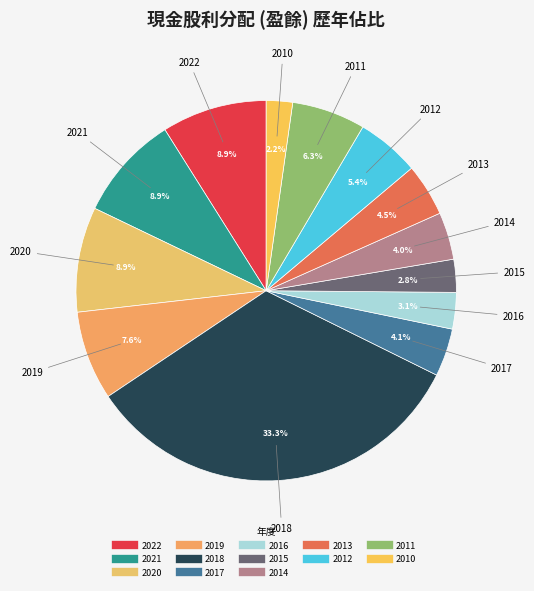

What is the smallest slice in the pie chart?

2010